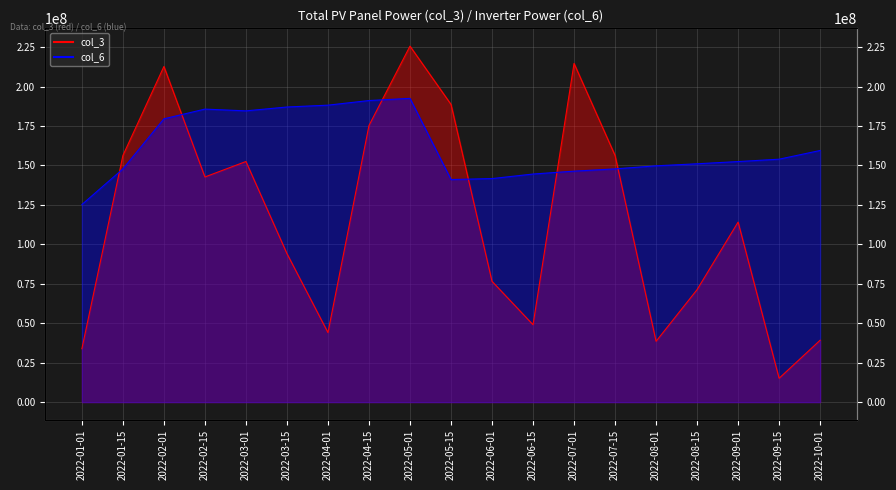

Reading right to left, what are all the values shown in this chart?

col_3 line: 2022-10-01=39209488	2022-09-15=15103664	2022-09-01=114122856	2022-08-15=71301408	2022-08-01=38544176	2022-07-15=156338592	2022-07-01=214685832	2022-06-15=49050112	2022-06-01=76558984	2022-05-15=188703992	2022-05-01=225644608	2022-04-15=175337384	2022-04-01=44070752	2022-03-15=94120272	2022-03-01=152513232	2022-02-15=142709392	2022-02-01=212735120	2022-01-15=156338592	2022-01-01=33844944
col_6 line: 2022-10-01=159495897	2022-09-15=153978031	2022-09-01=152474054	2022-08-15=151067927	2022-08-01=149779740	2022-07-15=147835348	2022-07-01=146395037	2022-06-15=144569690	2022-06-01=141688638	2022-05-15=141082280	2022-05-01=192536720	2022-04-15=191149370	2022-04-01=188226995	2022-03-15=187061695	2022-03-01=184614404	2022-02-15=185730906	2022-02-01=179575828	2022-01-15=147835348	2022-01-01=125242390